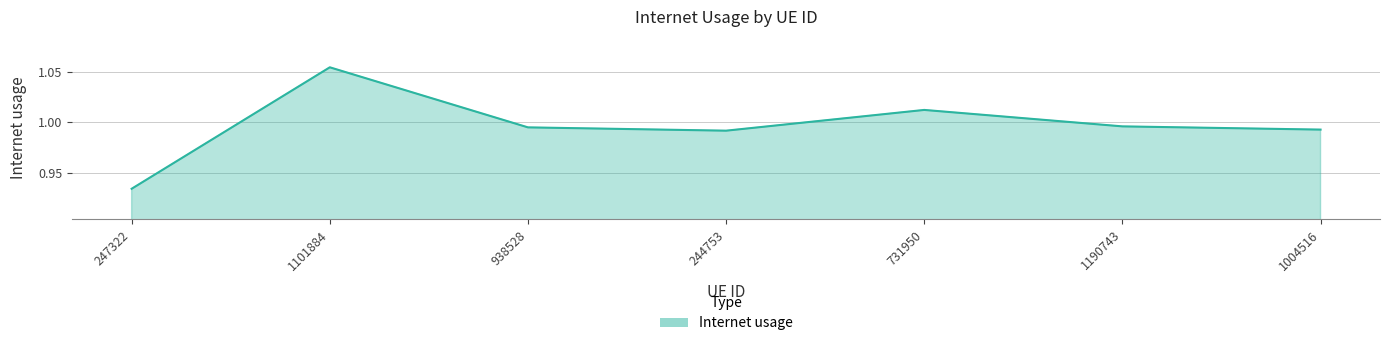

What position from the left is 1101884?

2